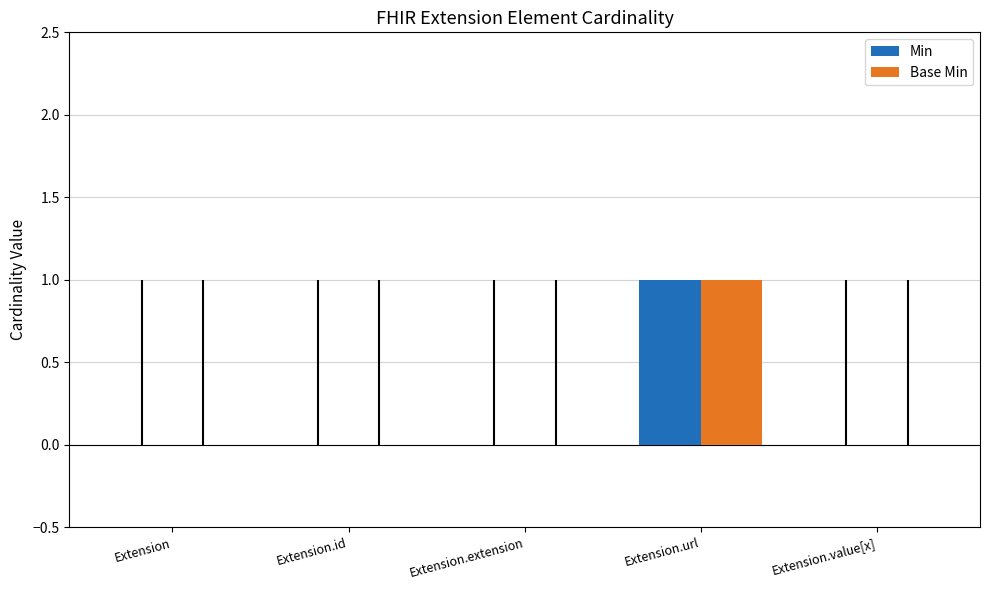

How many categories are shown in the chart?

5